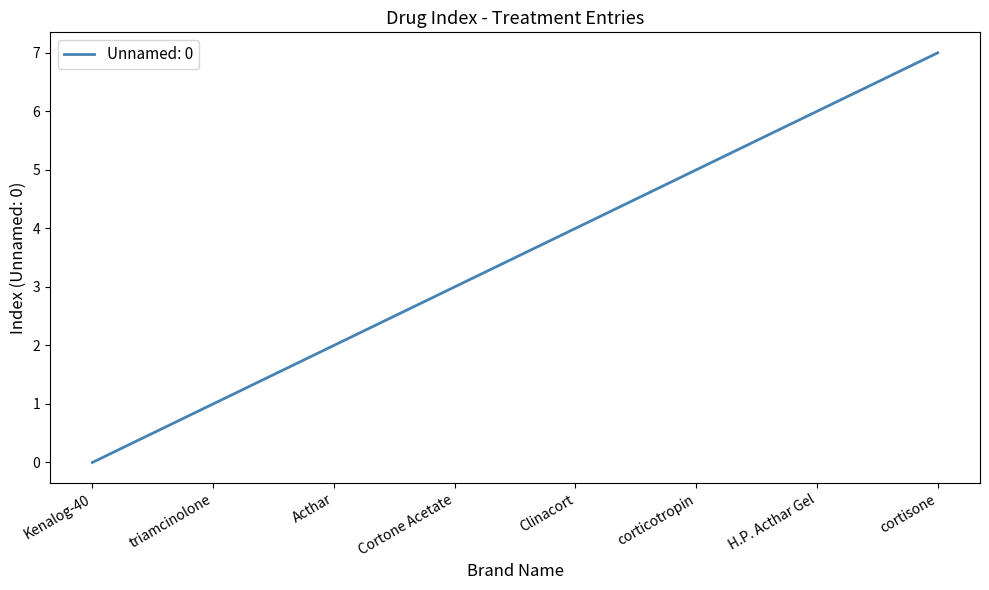

Is this an area chart (filled region under the line)?

No